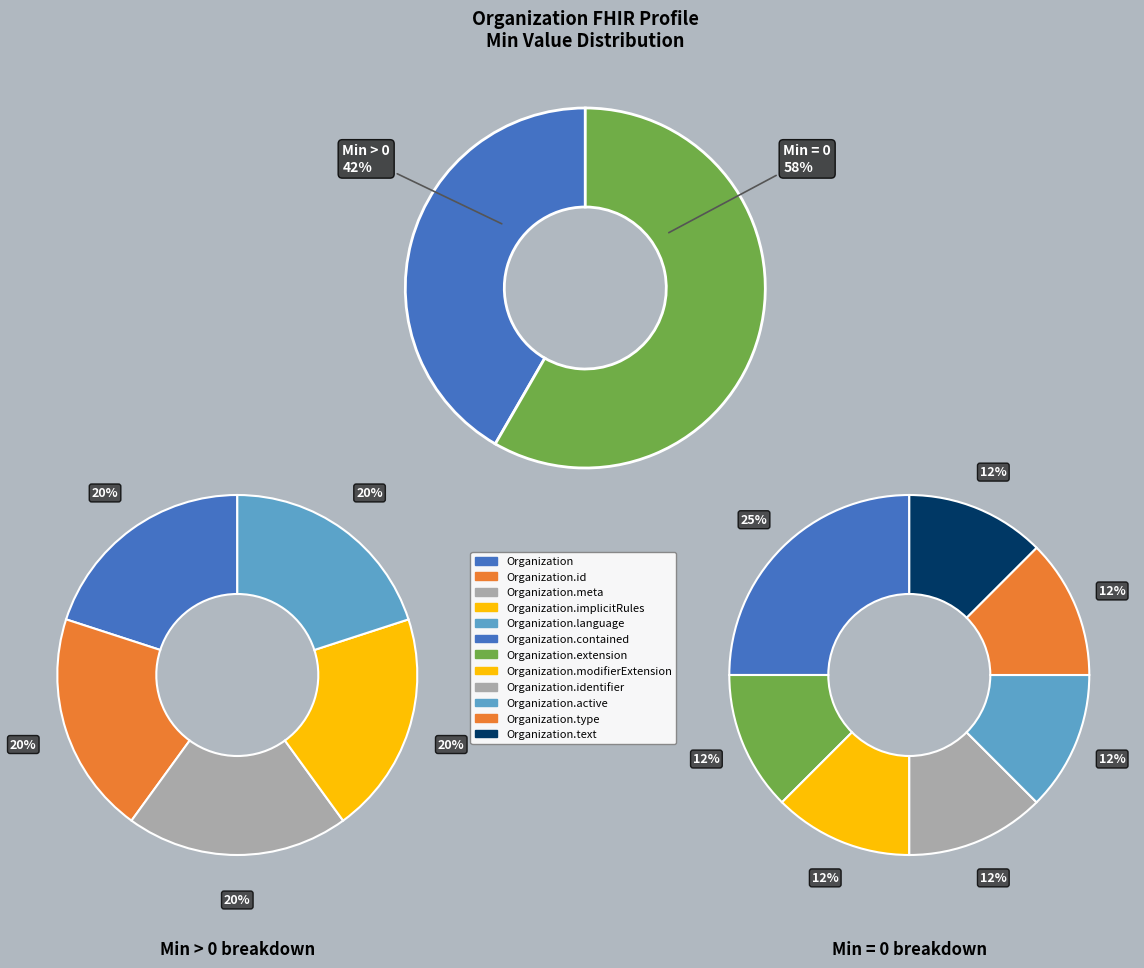

What is the smallest slice in the pie chart?

Organization.contained